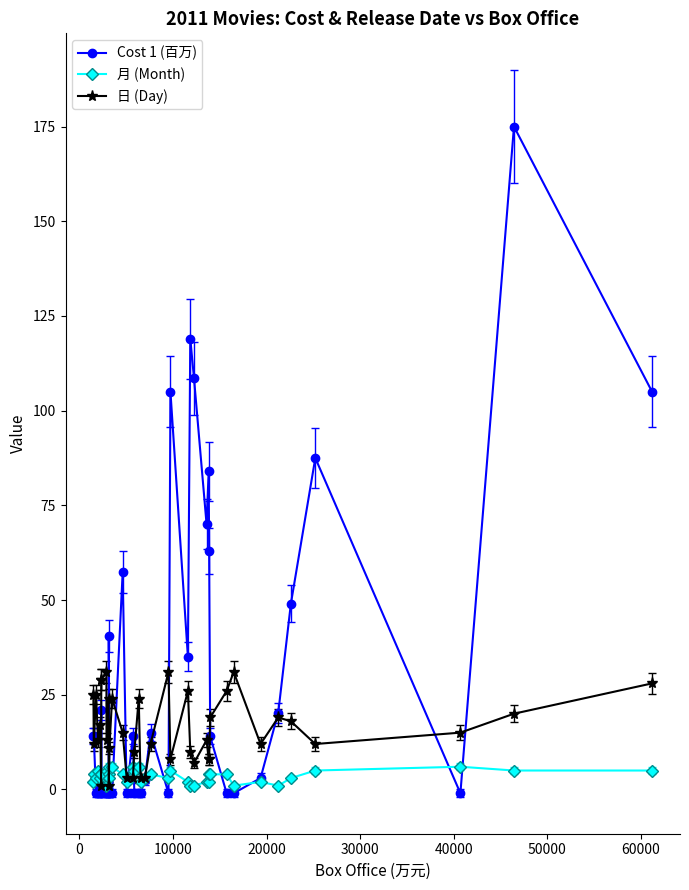

Which series has the widest spread of values?

Cost 1 (百万)